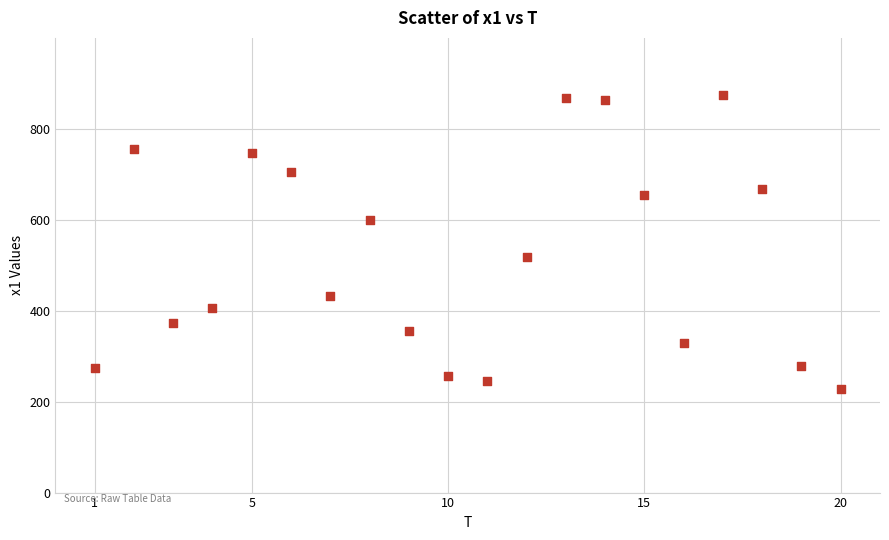

What Y value in the scatter plot is closest to 551?

518.3